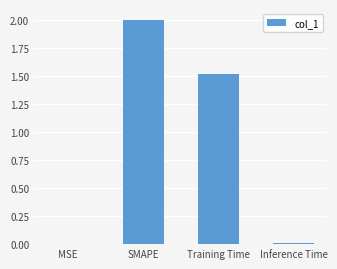

Which label corresponds to the largest value in the chart?

SMAPE